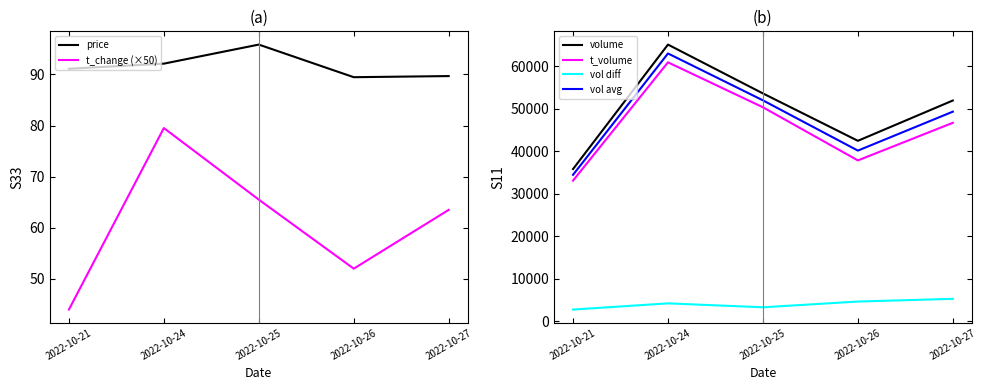

Which series changed the most between 2022-10-26 and 2022-10-27?

volume